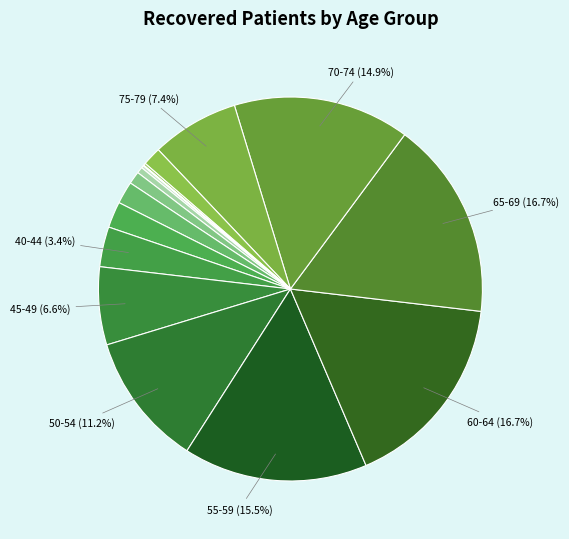

Rank the categories by value from lowest to highest.

>90, 85-89, <20, 20-24, 25-29, 80-84, 30-34, 35-39, 40-44, 45-49, 75-79, 50-54, 70-74, 55-59, 60-64, 65-69